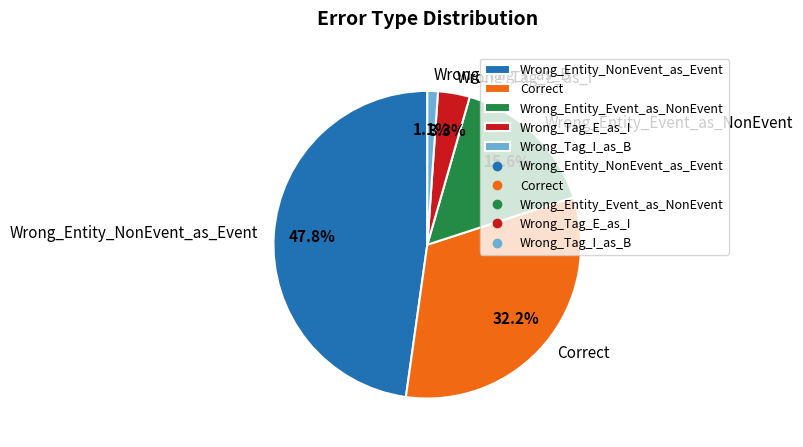

The Wrong_Tag_E_as_I slice represents 3% of the pie. True or false?

True